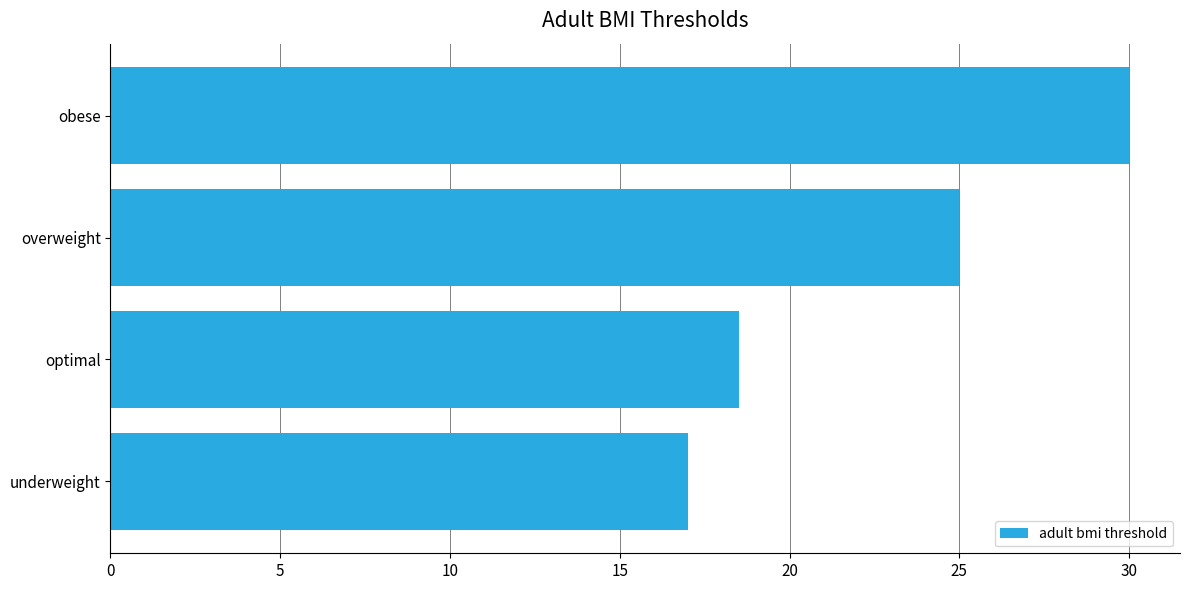

What is the change in value from optimal to obese?

+11.5